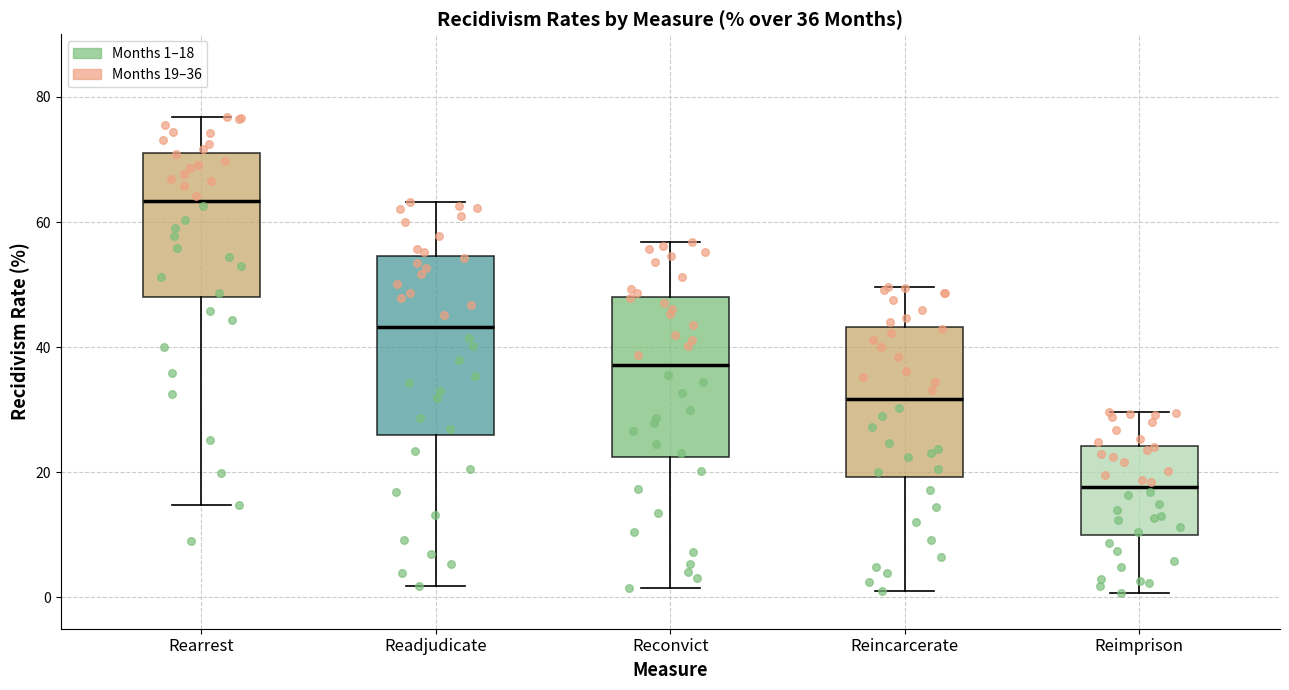

Comparing the boxes themselves (not the whiskers), which one is the tallest?

Readjudicate